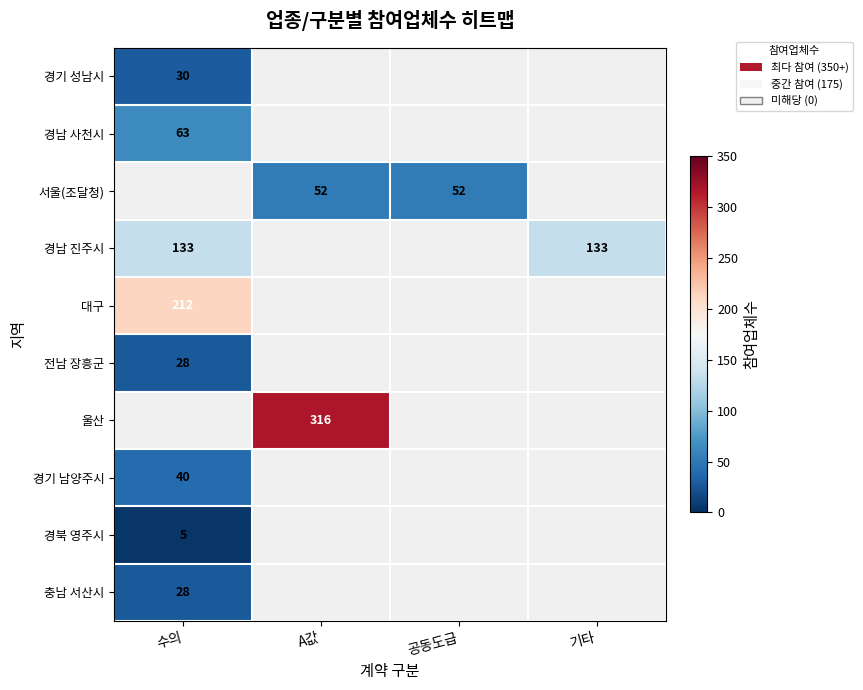

True or false: 경북 영주시 has a value of 5 at 수의.

True